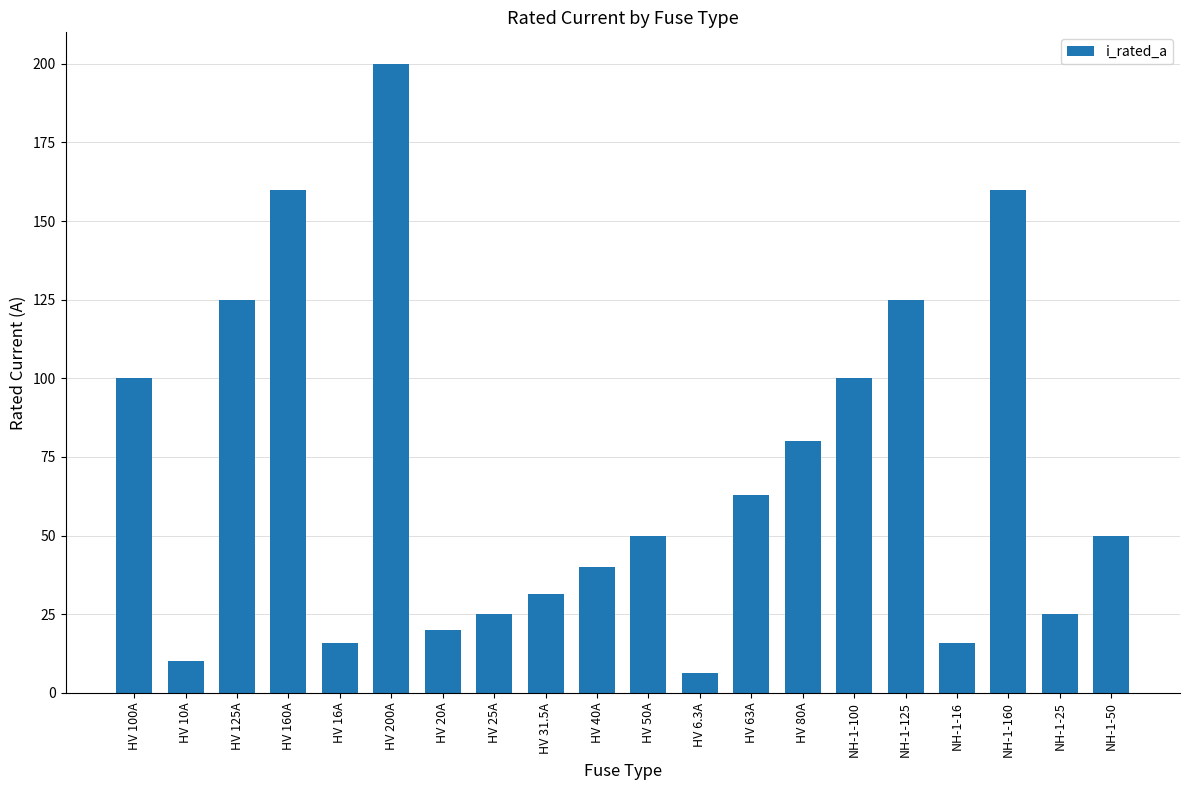

What is the maximum value shown in the chart?

200.0